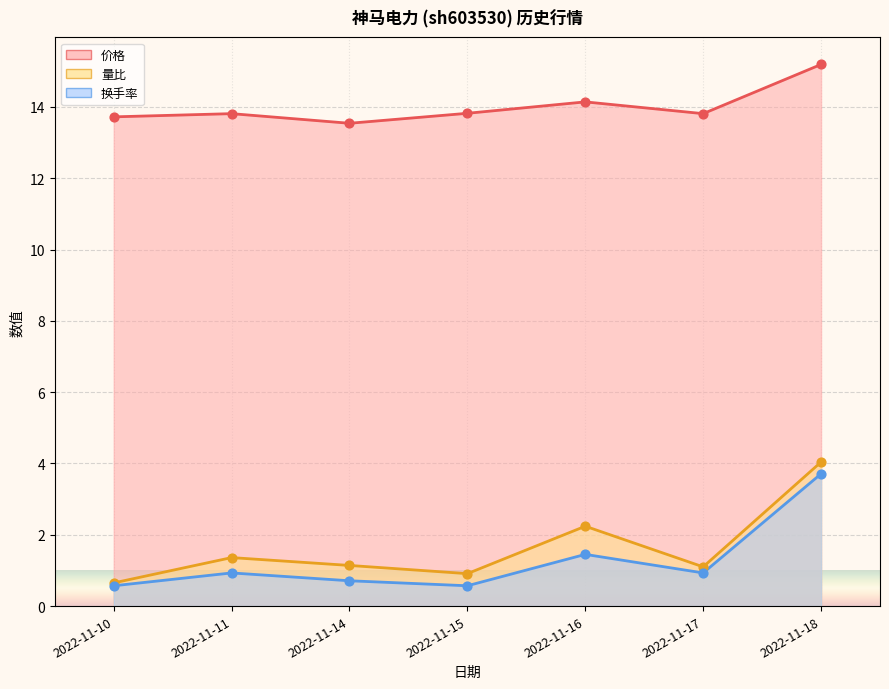

Which series contains the highest Y value?

价格